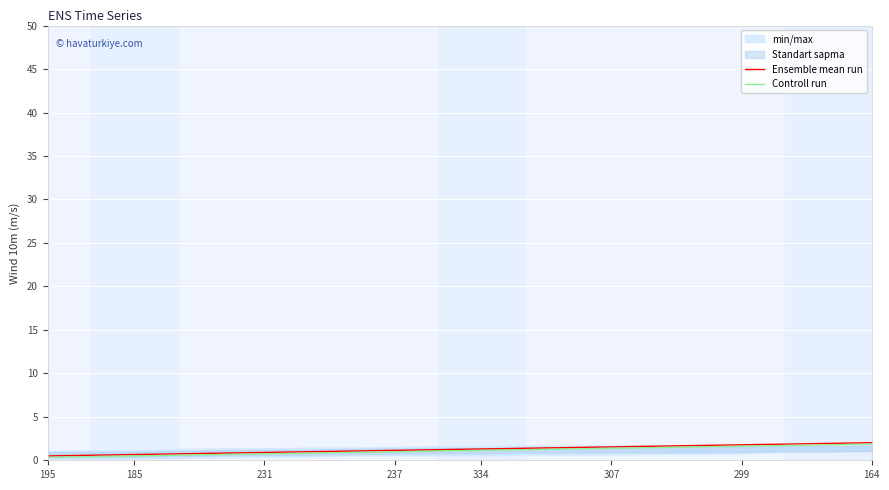

Which series has the largest total across all categories?

Ensemble mean run